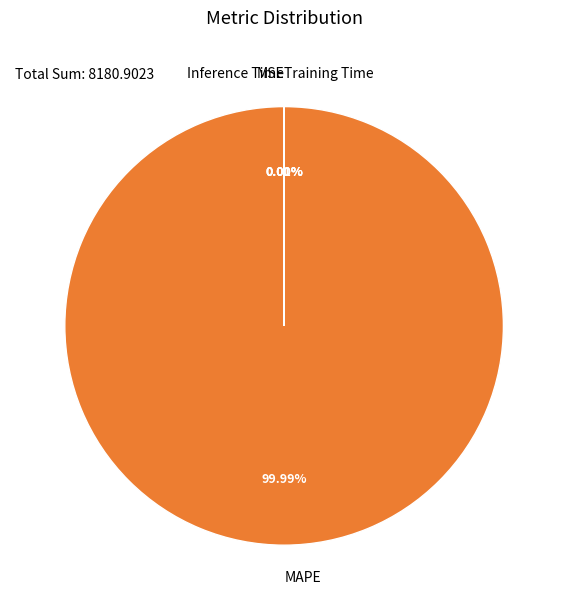

Does any single category account for the majority?

Yes